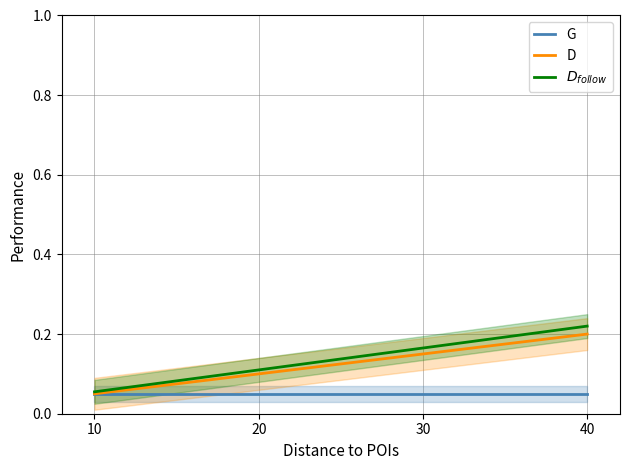

The value of D at 10 is 0.1. True or false?

False